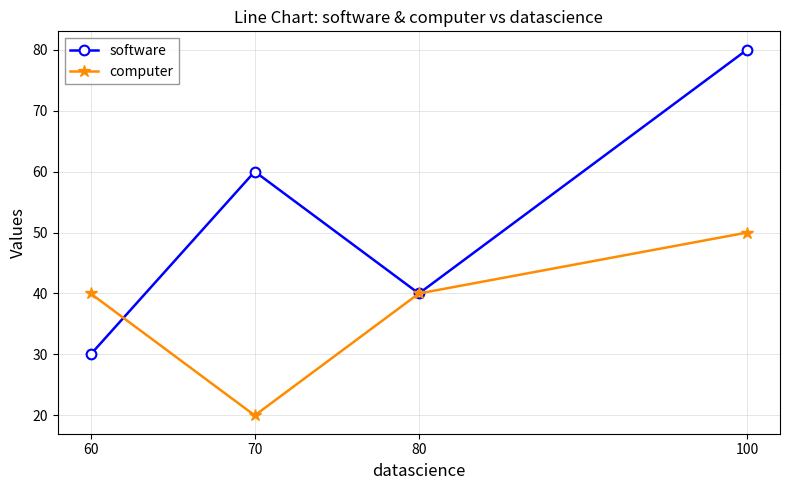

Which series has the largest total across all categories?

software